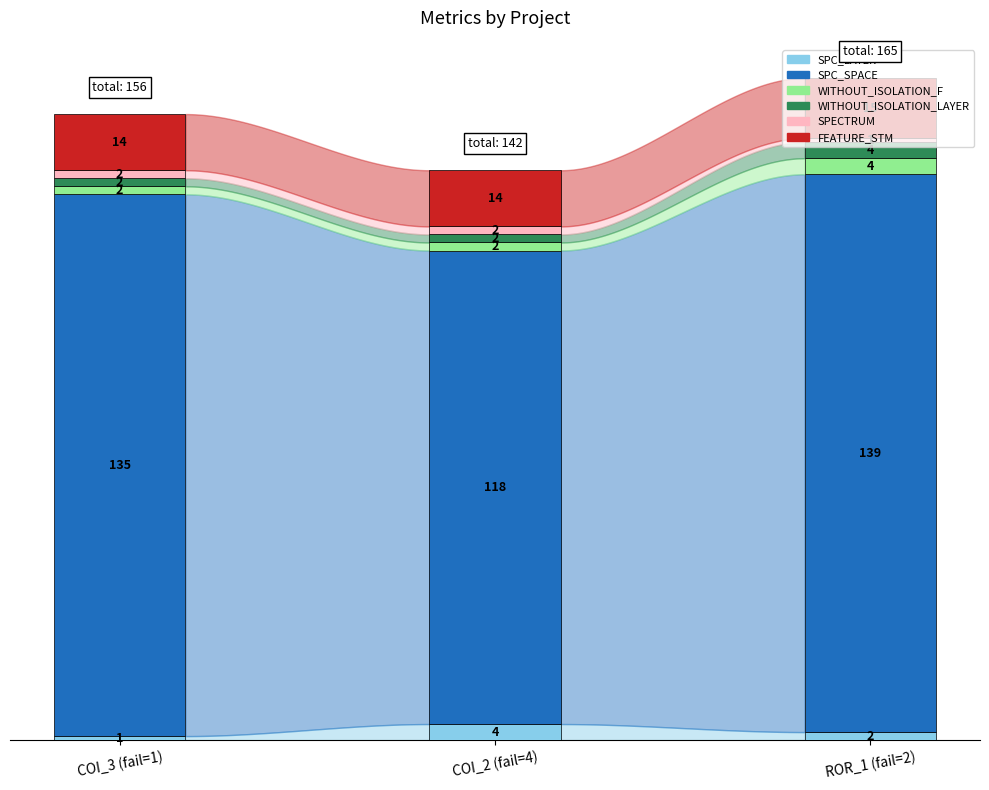

At which category is the sum across all series the highest?

ROR_1 (fail=2)